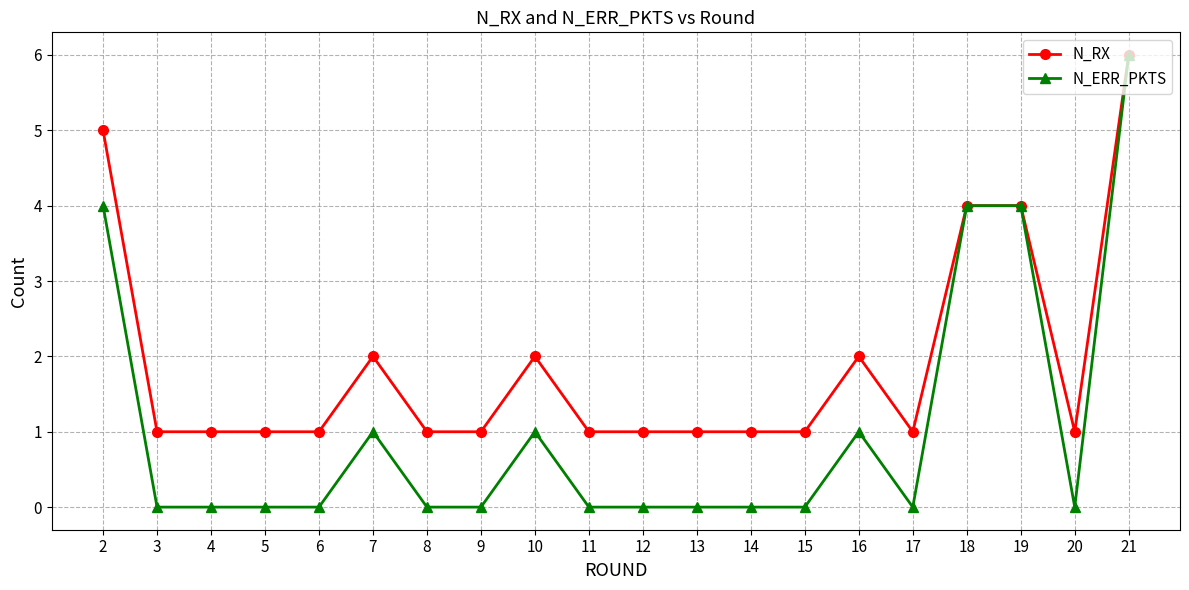

At 20, list the series in order from smallest to largest.

N_ERR_PKTS, N_RX